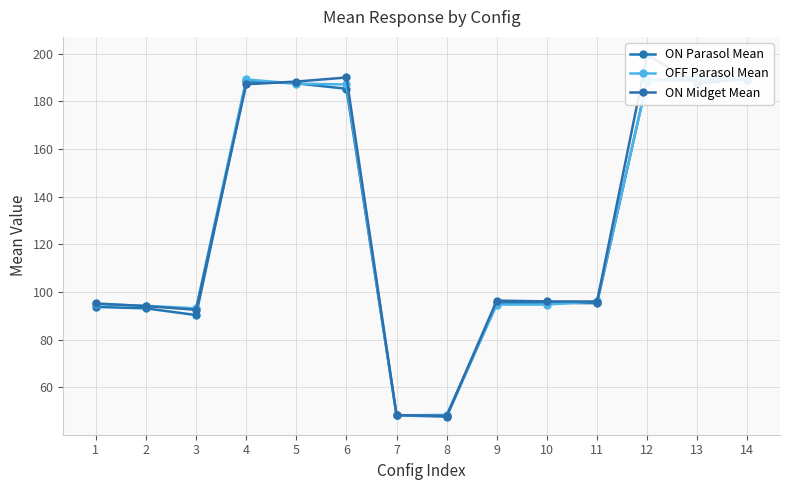

What are all the series names shown in the legend?

ON Parasol Mean, OFF Parasol Mean, ON Midget Mean